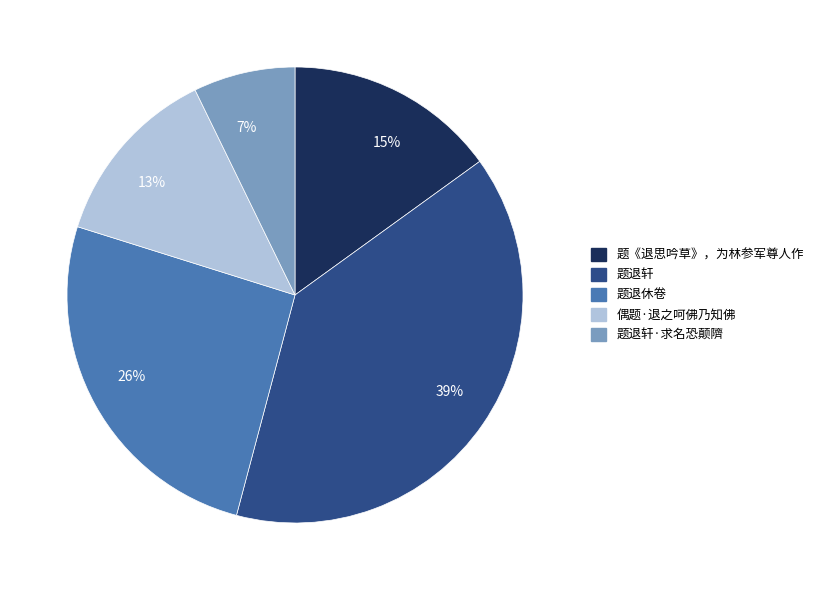

What is the largest slice in the pie chart?

39%